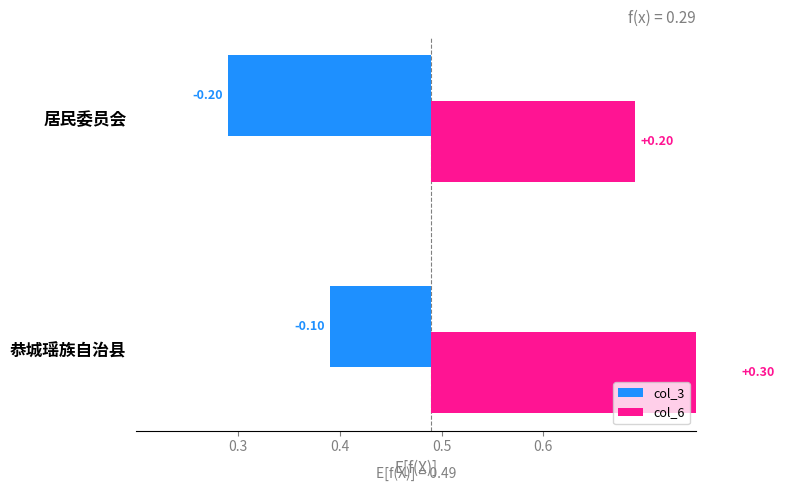

Rank the series at 居民委员会 from highest to lowest value.

col_6, col_3